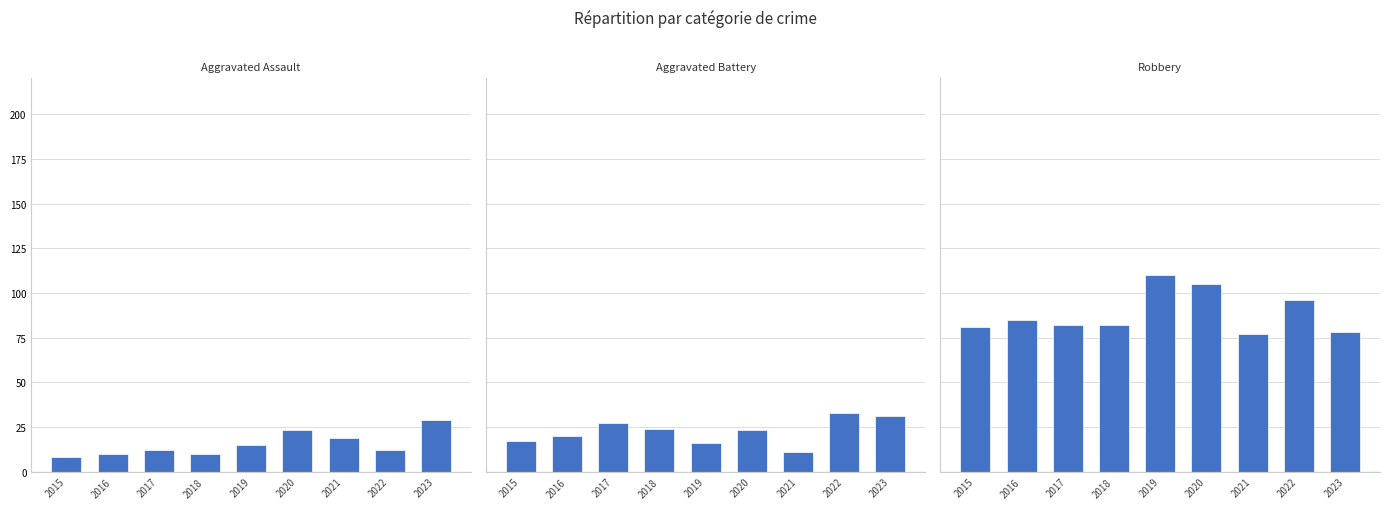

What value does the Aggravated Battery series have at 2021, to the nearest 10?

10